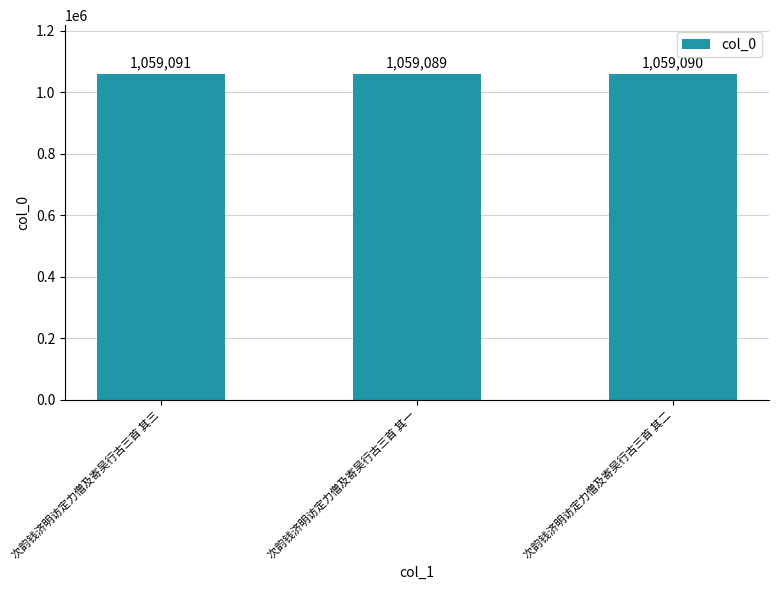

List the labels in order of value, largest first.

次韵钱济明访定力僧及寄吴行古三首 其三, 次韵钱济明访定力僧及寄吴行古三首 其二, 次韵钱济明访定力僧及寄吴行古三首 其一